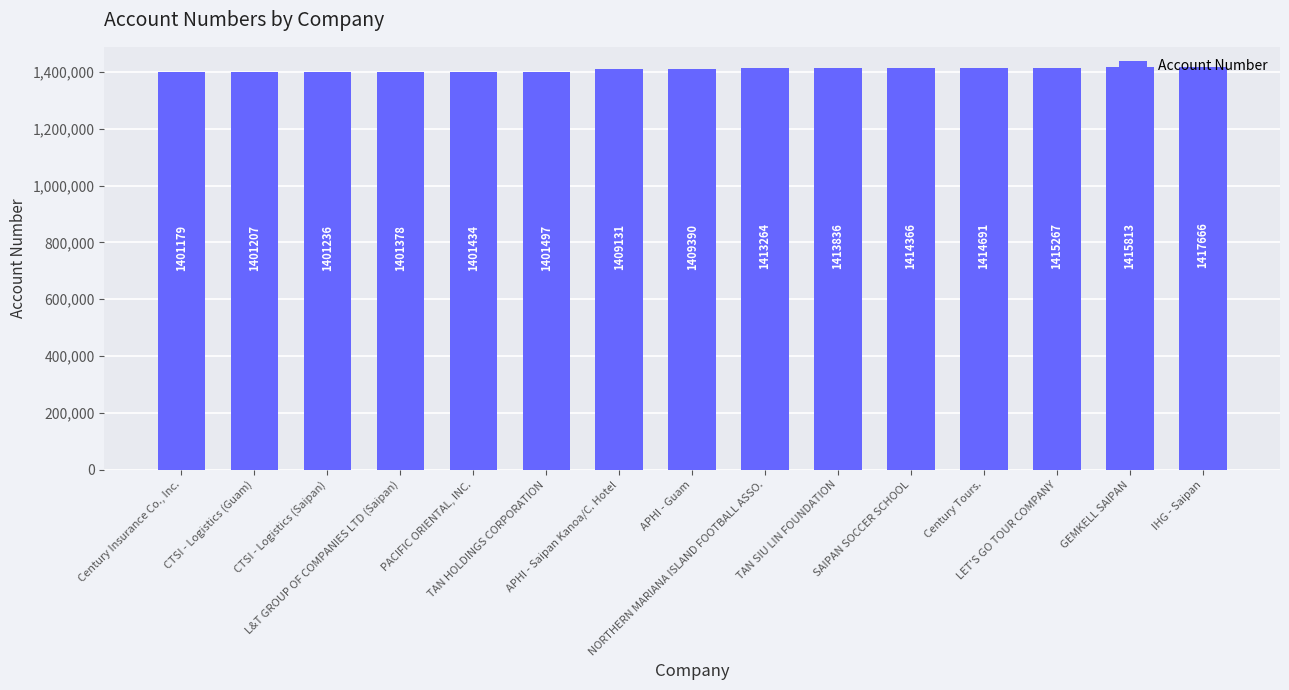

What is the greatest value displayed?

1417666